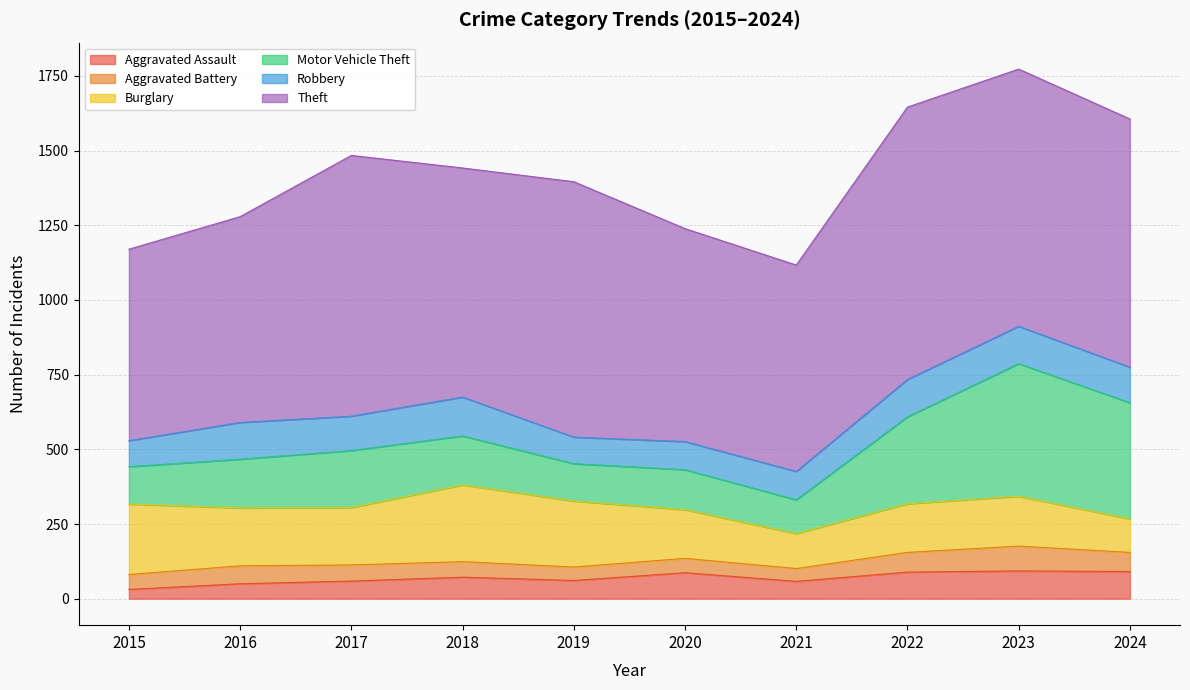

Where is Aggravated Assault nearest to the value 62?

2019